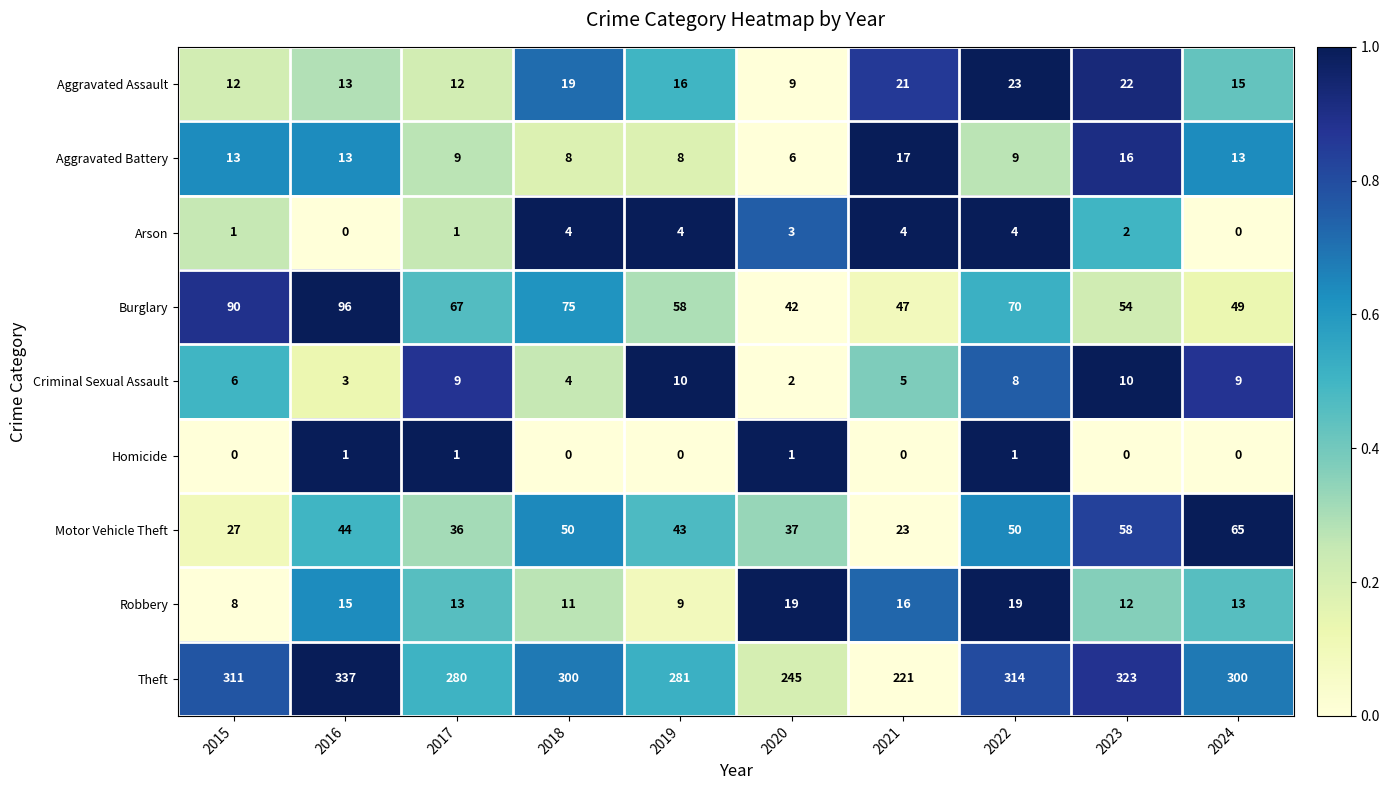

The Motor Vehicle Theft series shows 50 at 2022. True or false?

True